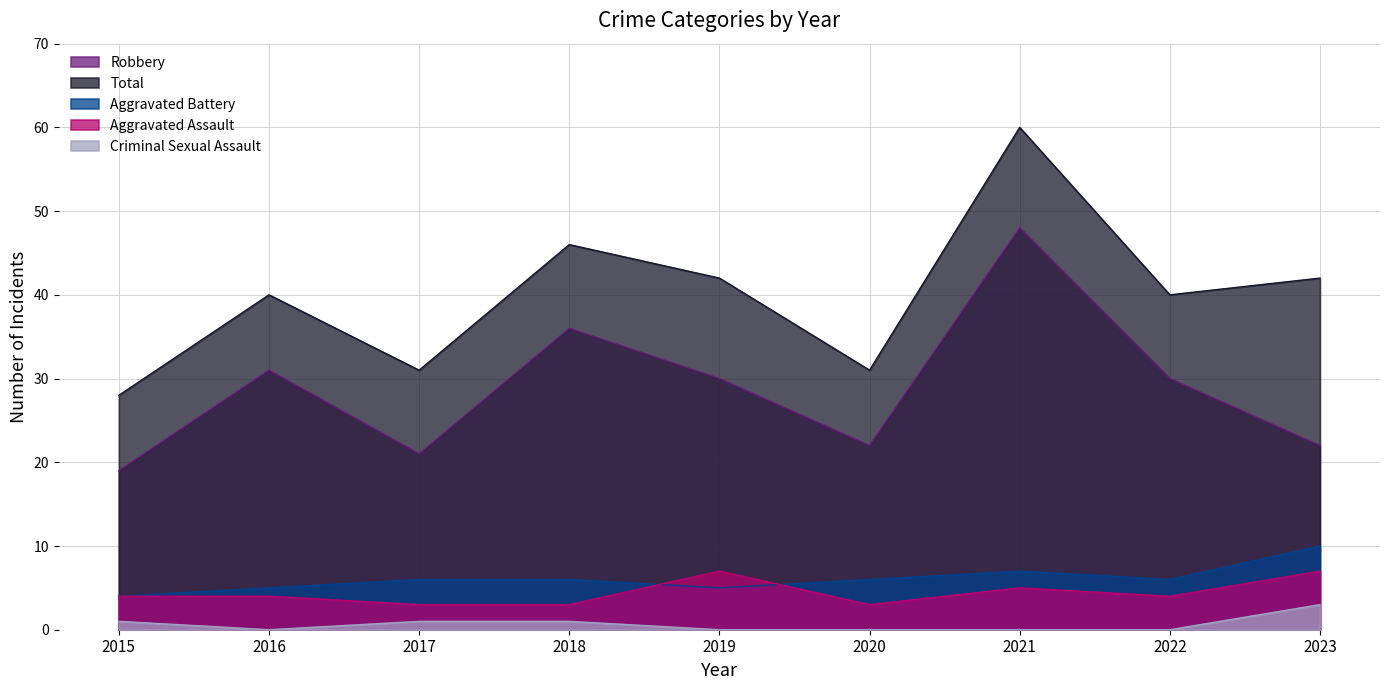

True or false: Criminal Sexual Assault and Total cross at least once.

False